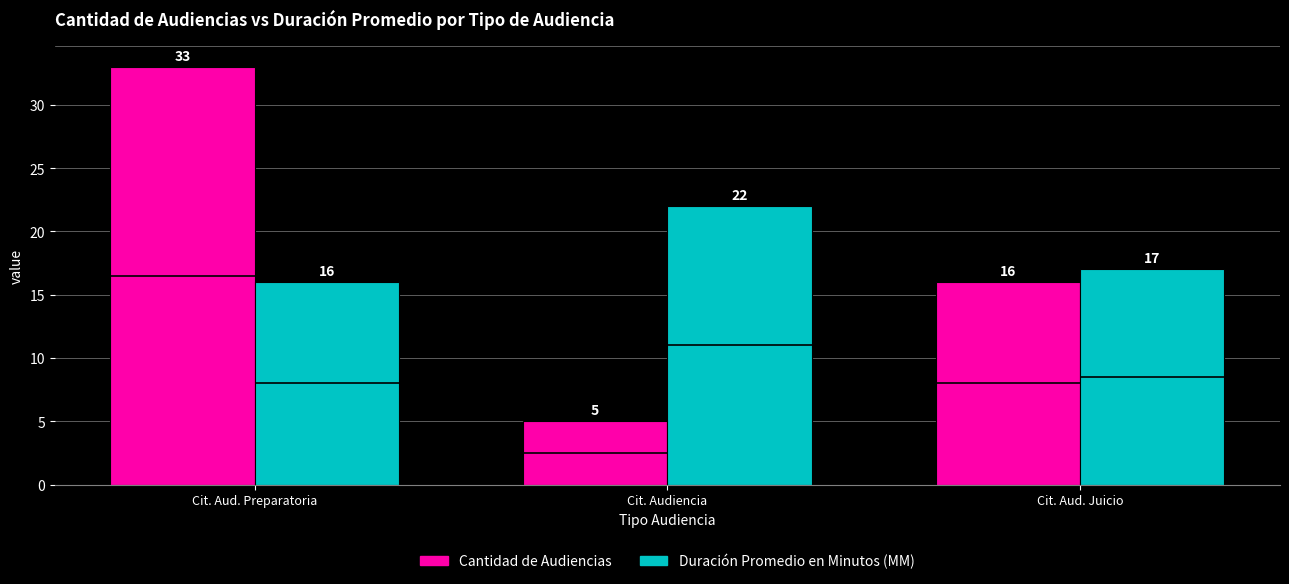

What is the spread (max minus min) of values at Cit. Aud. Preparatoria?

17